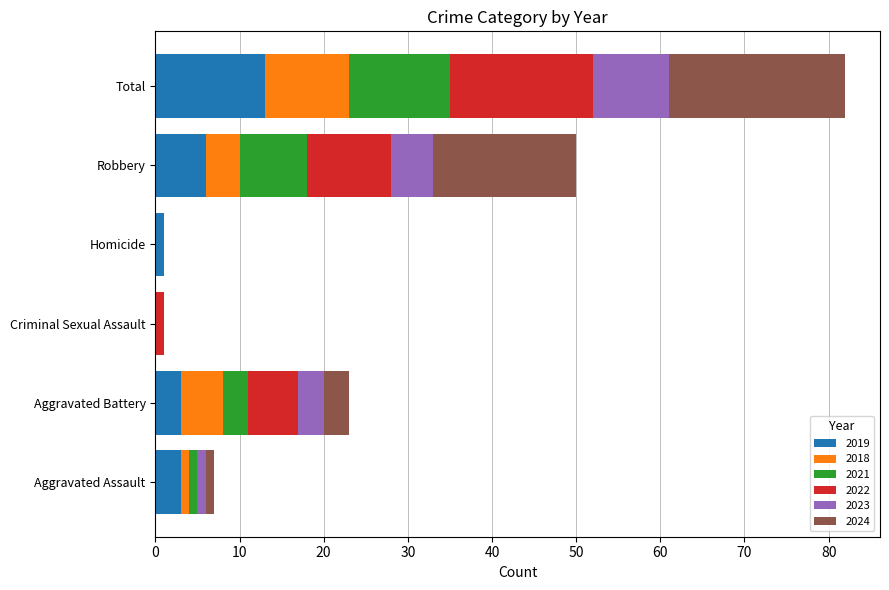

Is it true that 2019 equals 5 at Total?

False